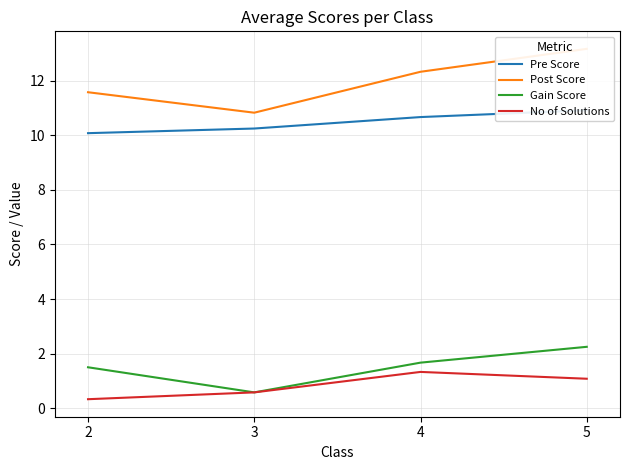

How many lines are shown in the chart?

4